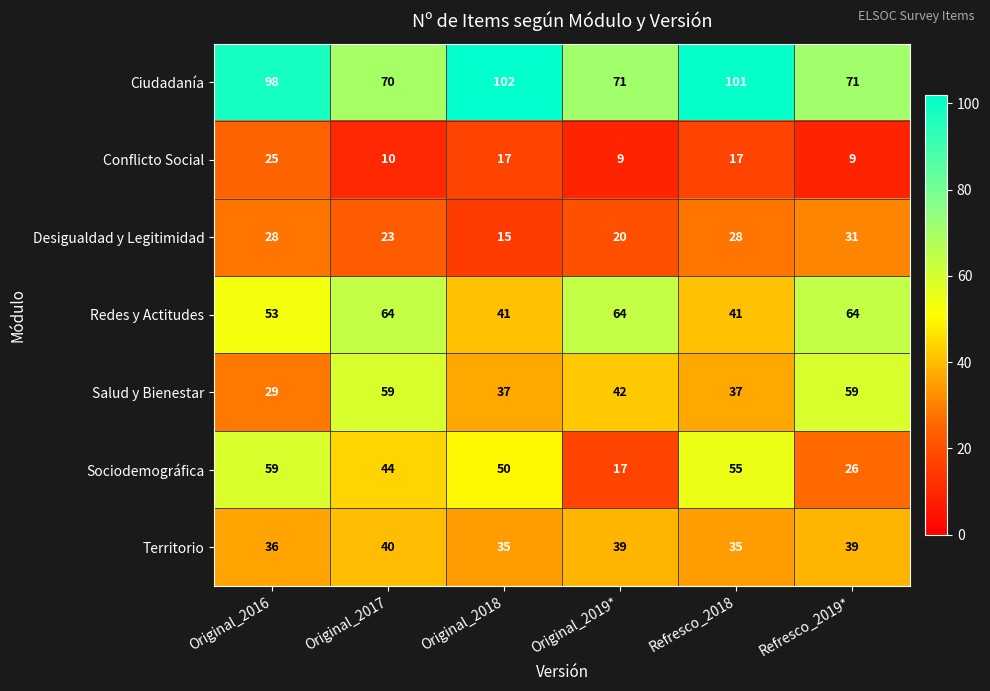

At which label is Sociodemográfica closest to 38?

Original_2017